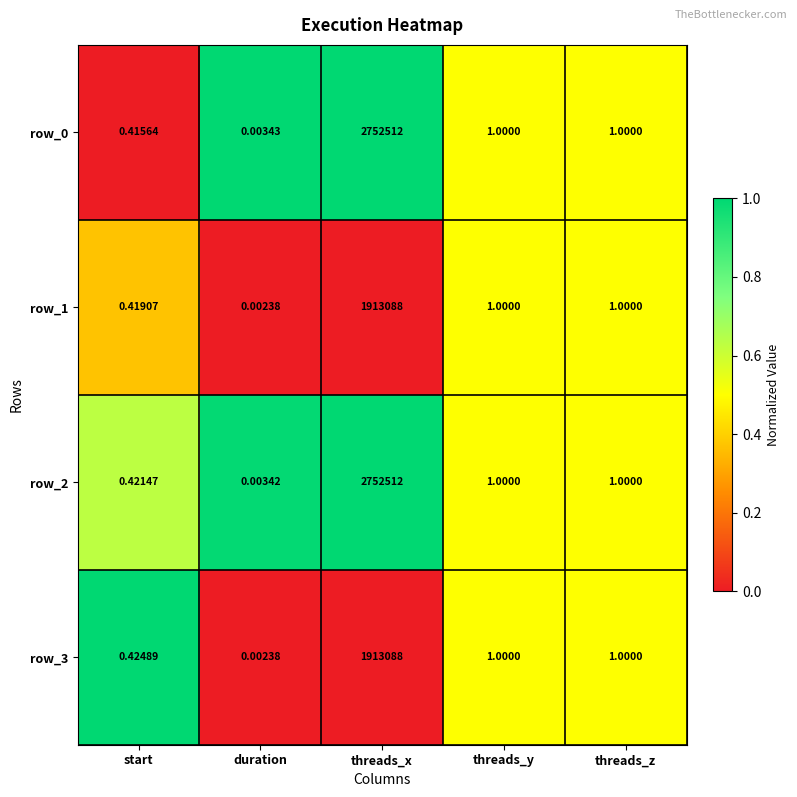

At which category is the sum across all series the highest?

threads_x